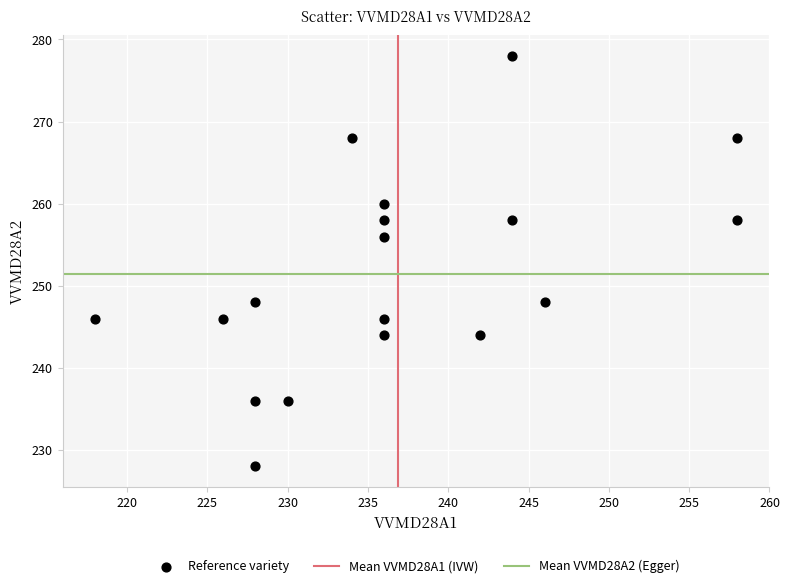

What is the range of X values (max minus min)?

40